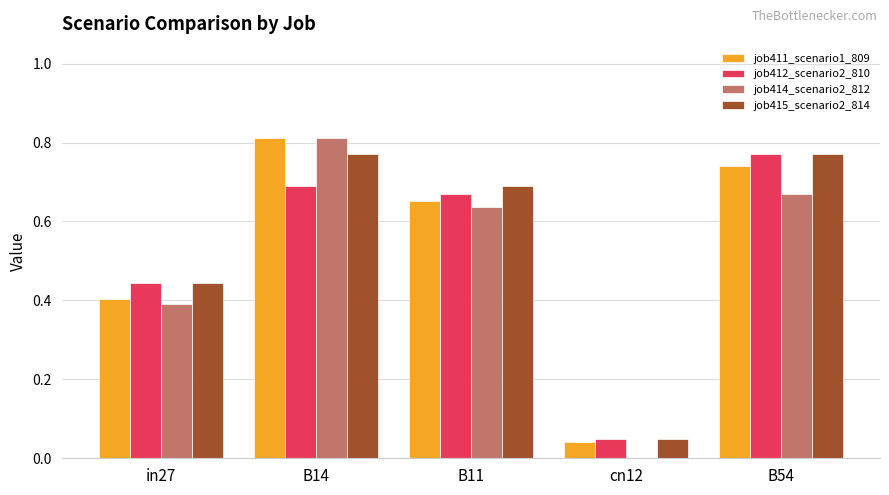

Is it true that job414_scenario2_812 equals 0.2 at in27?

False